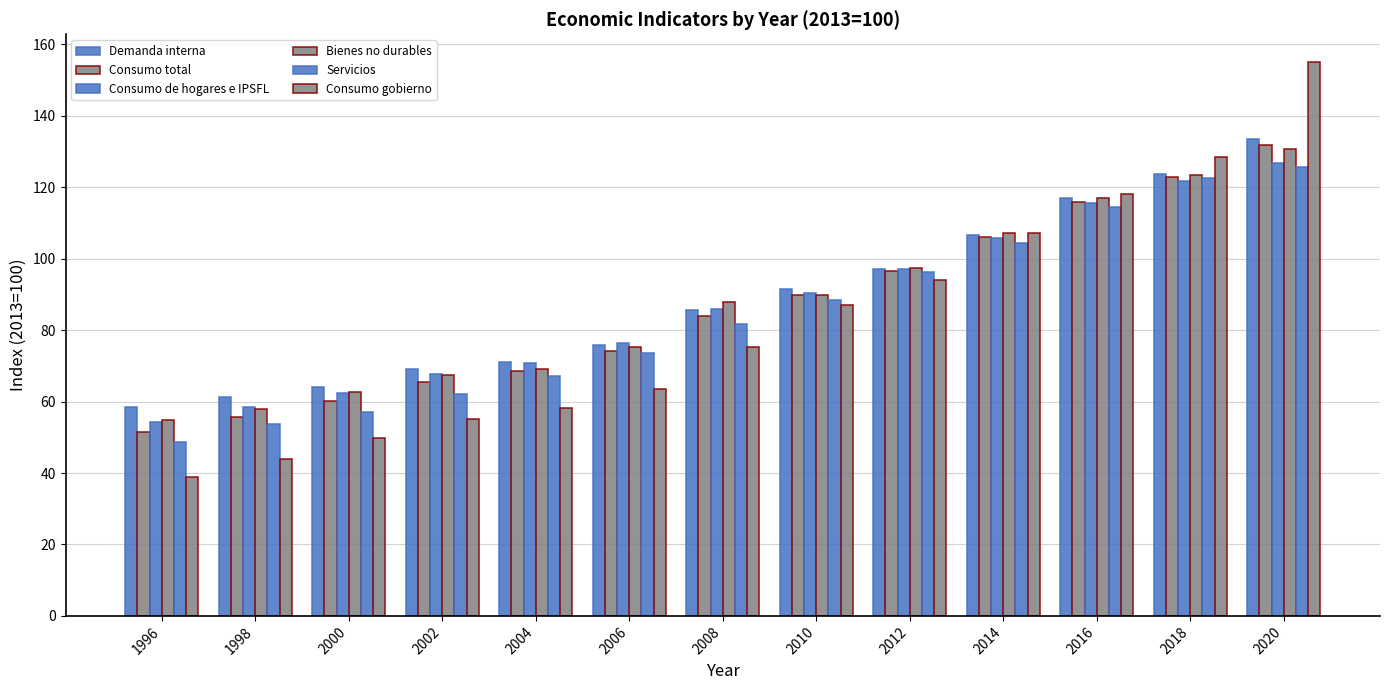

How many distinct data groups are displayed?

6